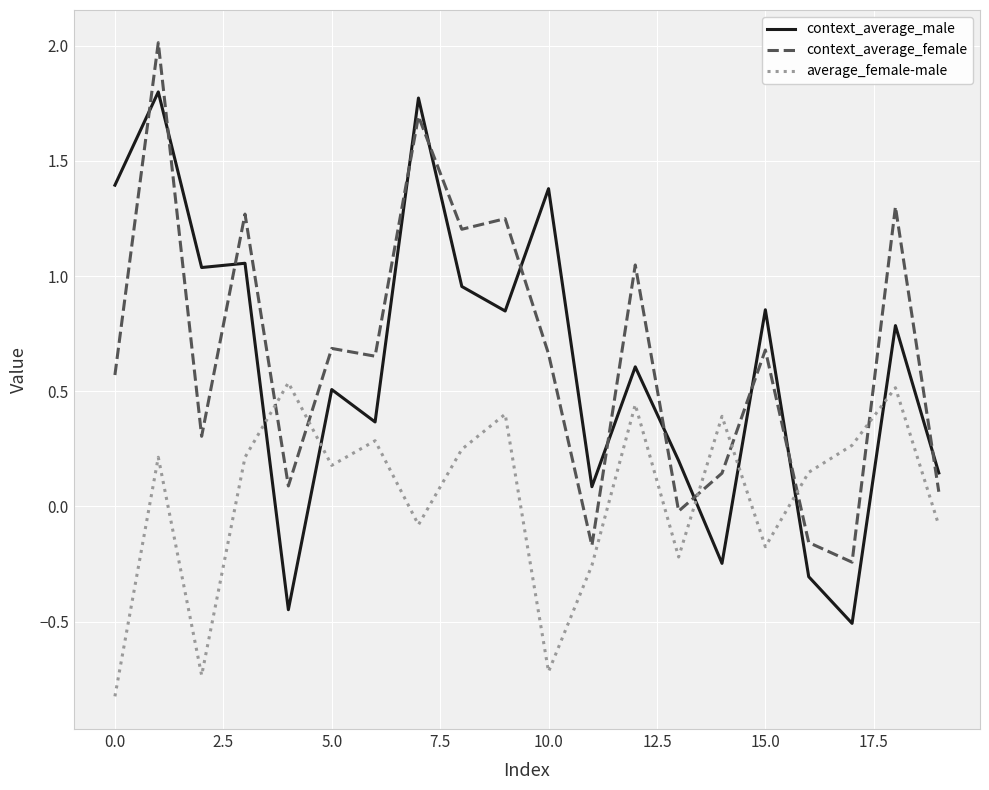

Which series has the largest total across all categories?

context_average_female